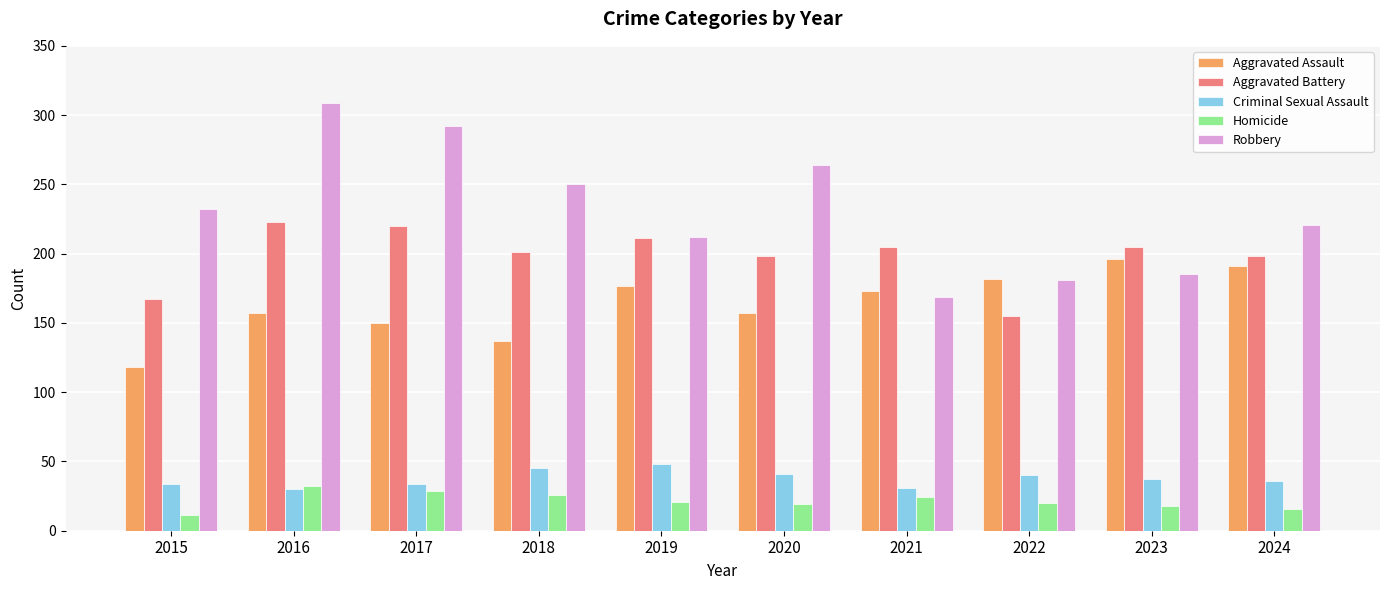

At how many categories does at least one series exceed 188?

9